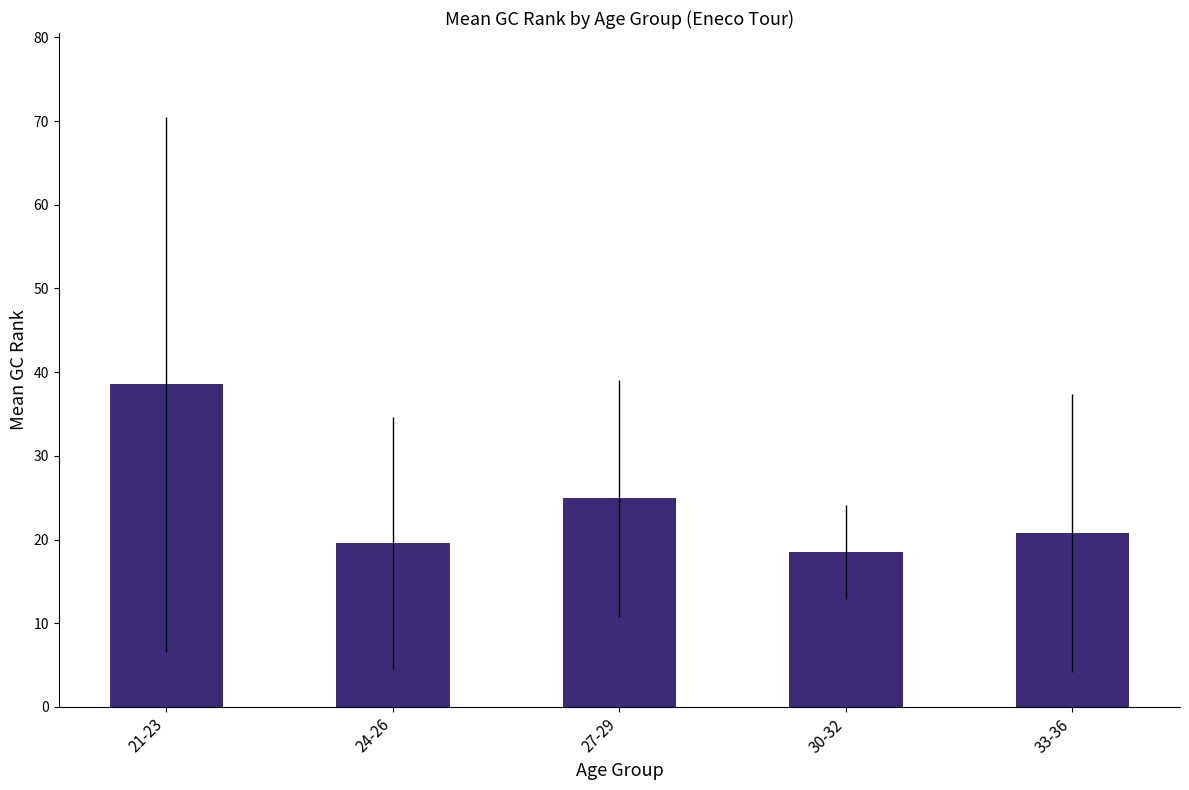

Reading left to right, list all the values displayed in this chart.

38.6	19.6	24.9	18.5	20.8